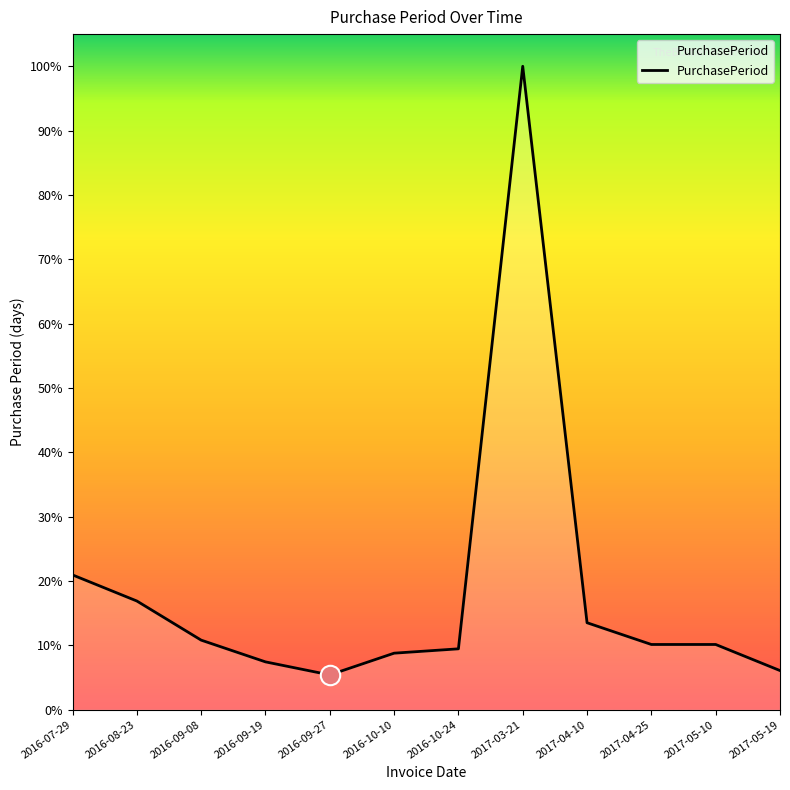

Is this an area chart (filled region under the line)?

Yes